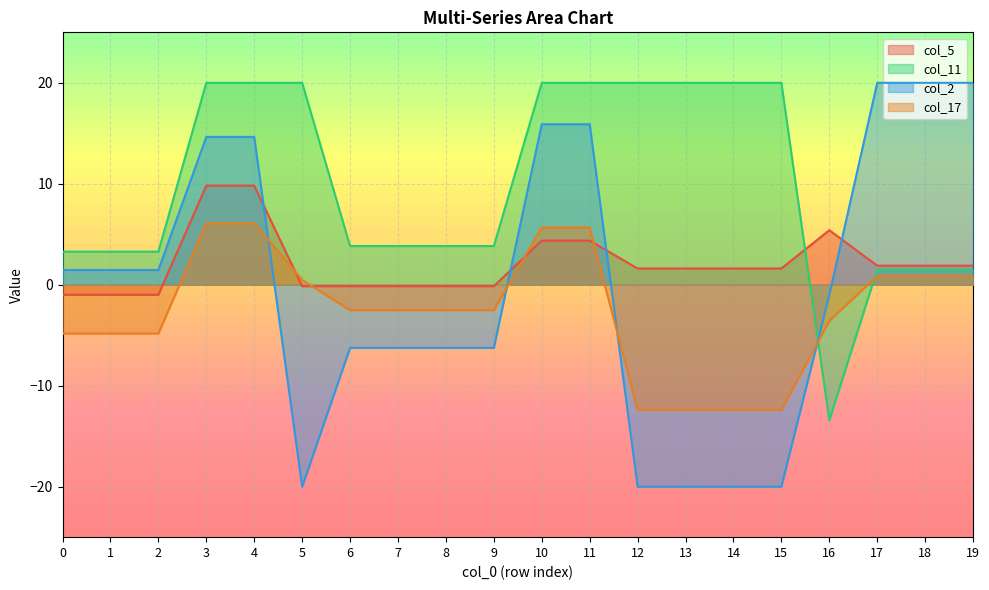

True or false: col_2 has a value of 6.4 at 4.

False